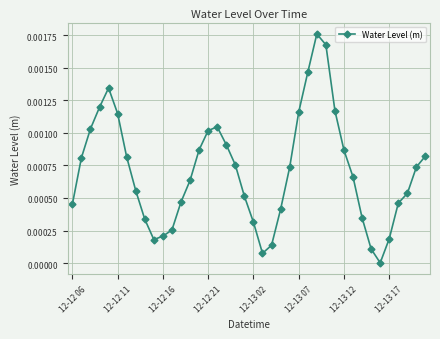

Is this an area chart (filled region under the line)?

No